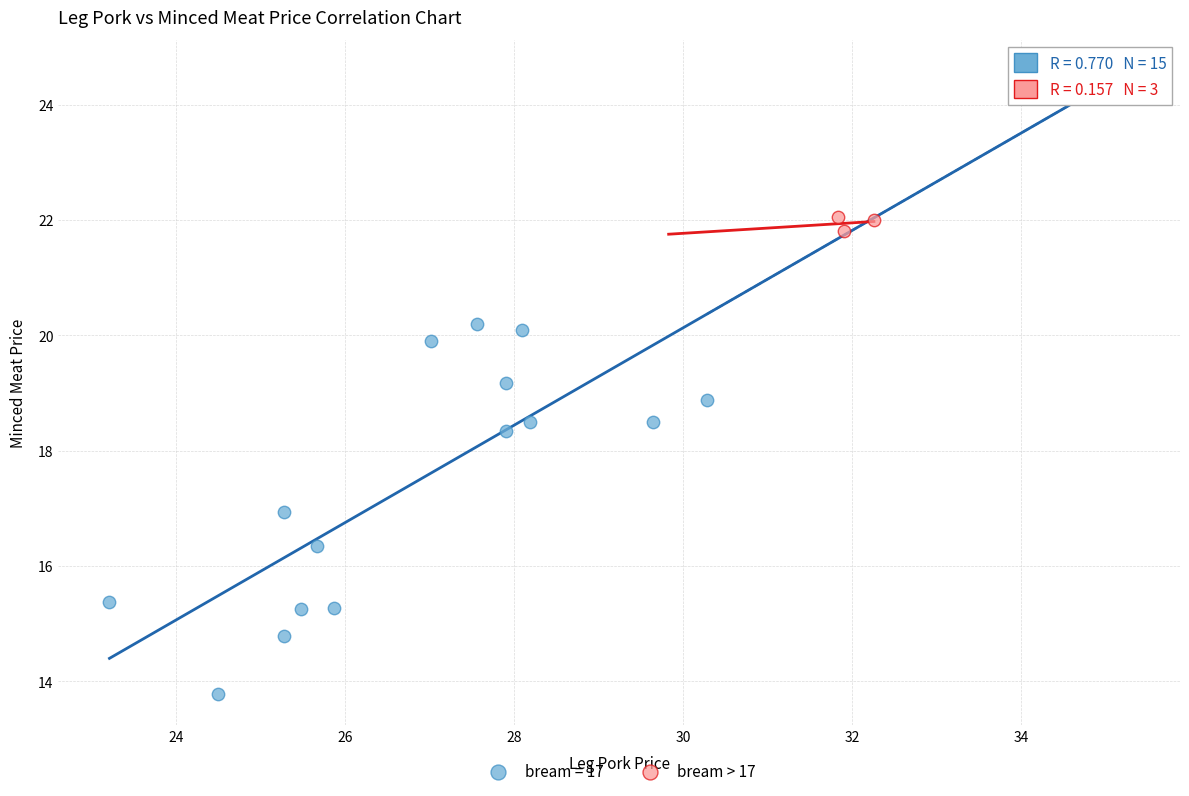

Which series reaches the minimum Y coordinate?

bream = 17